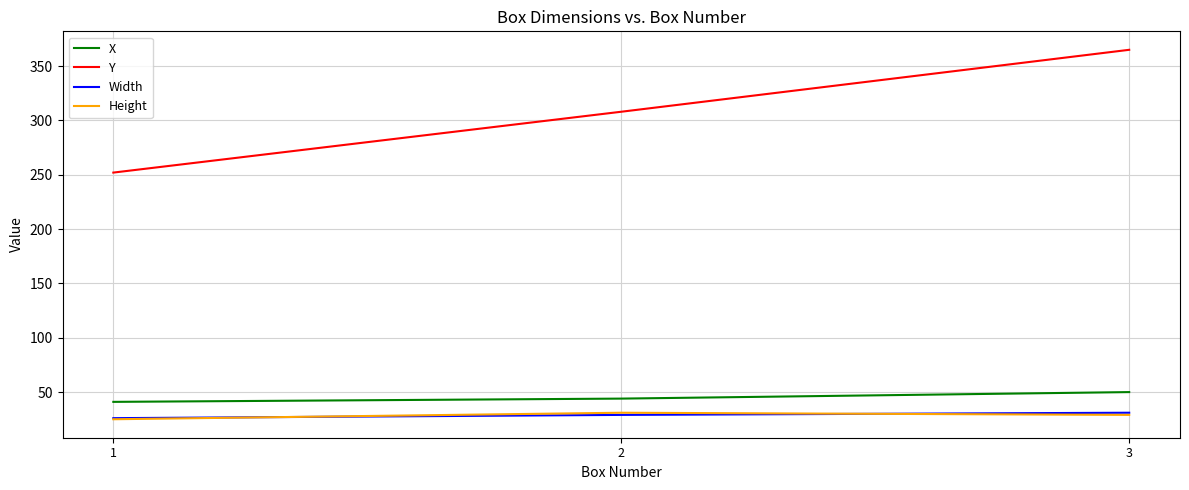

What is the total value across all series at 3?

475